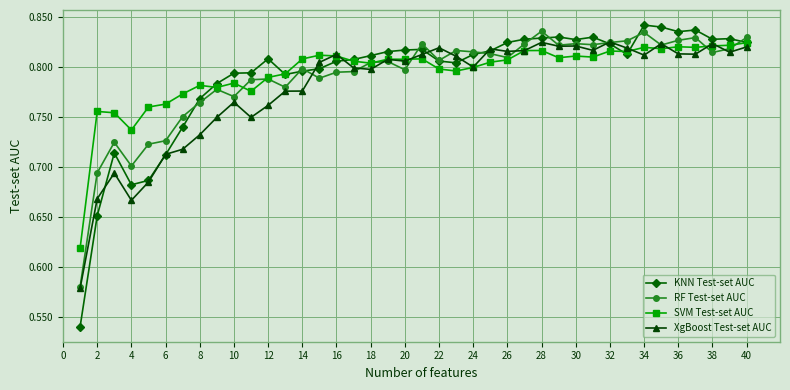

At how many categories does at least one series exceed 0?

40